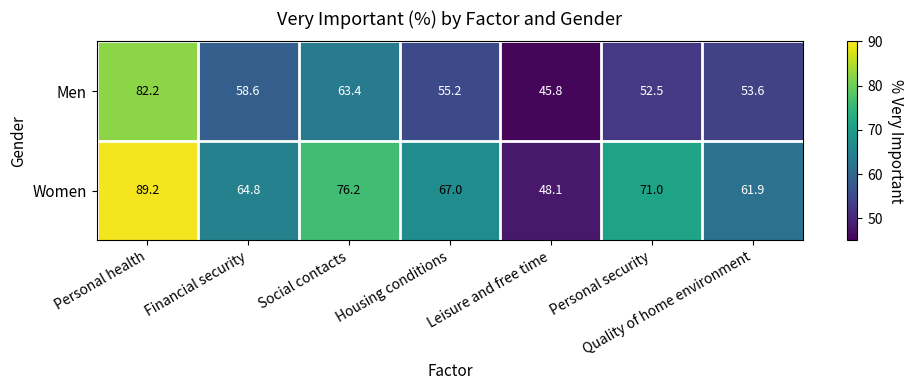

At which category does the chart reach its peak across all series?

Personal health